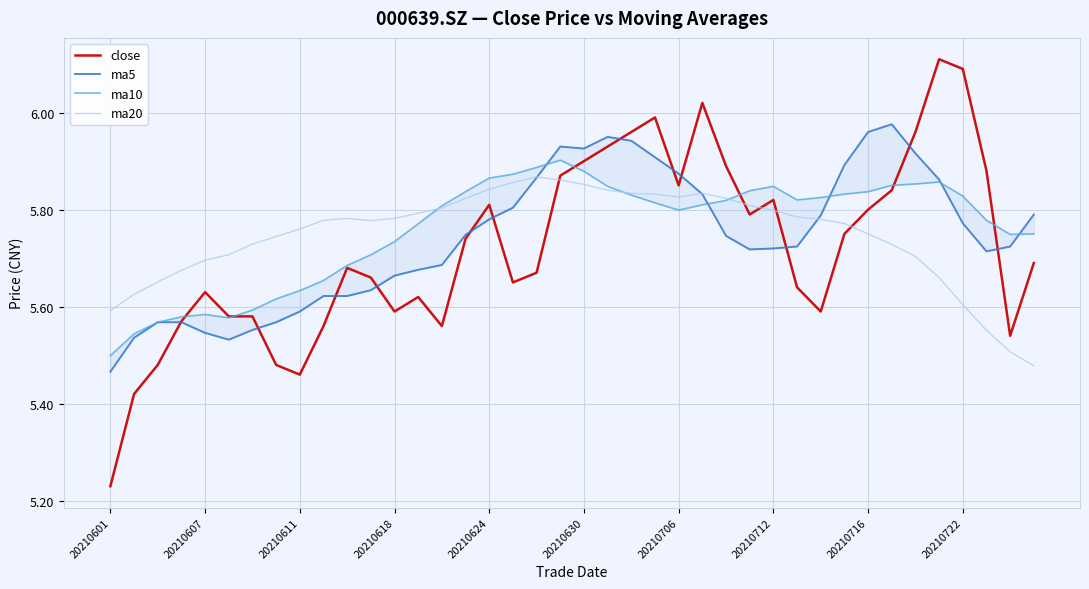

How many times do ma10 and close cross each other?

6